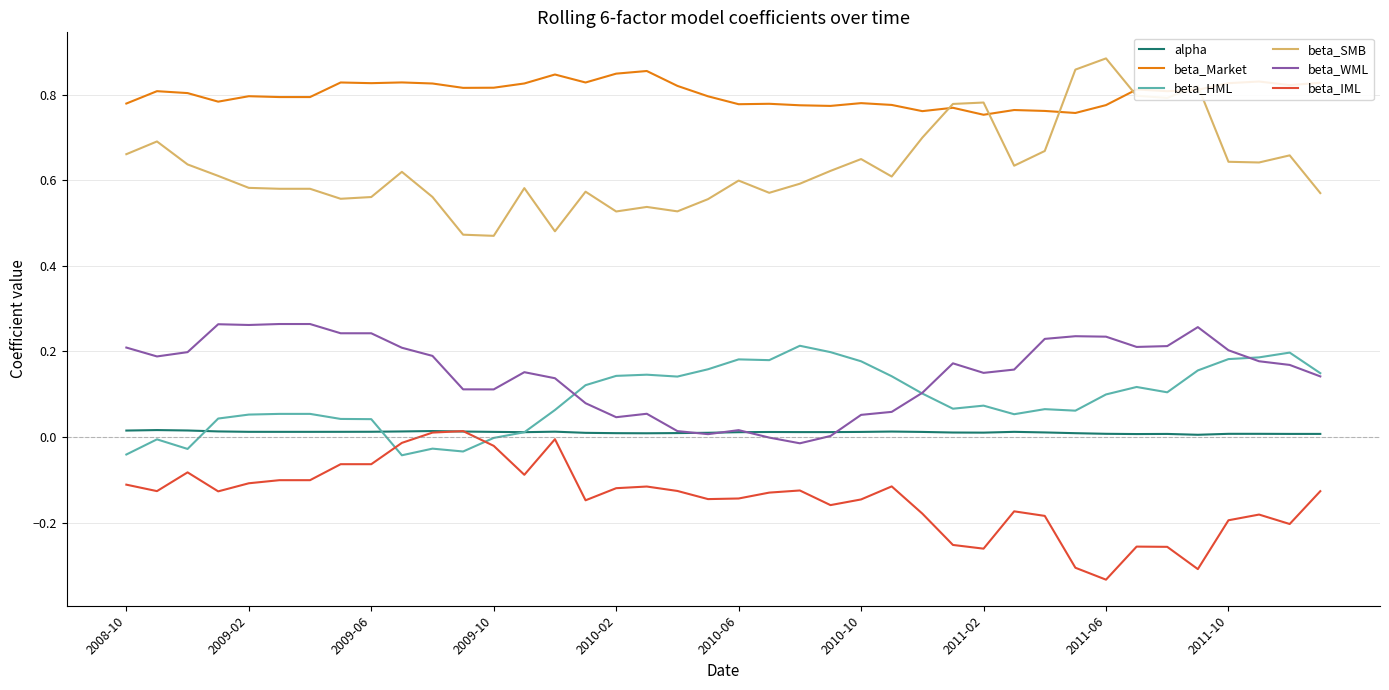

True or false: beta_HML and beta_SMB intersect in this chart.

False